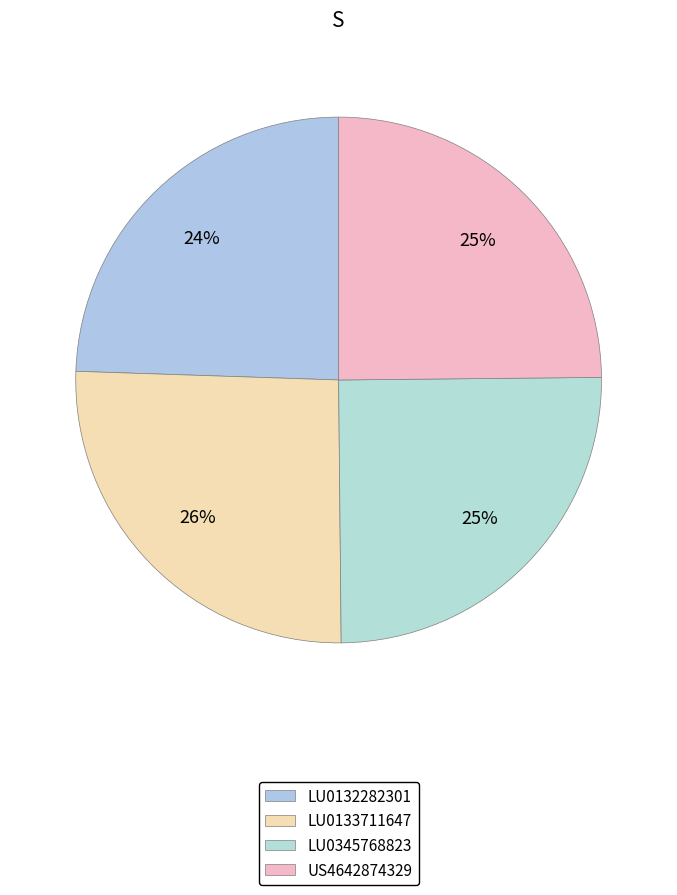

What portion of the pie excludes LU0345768823?

75.0%